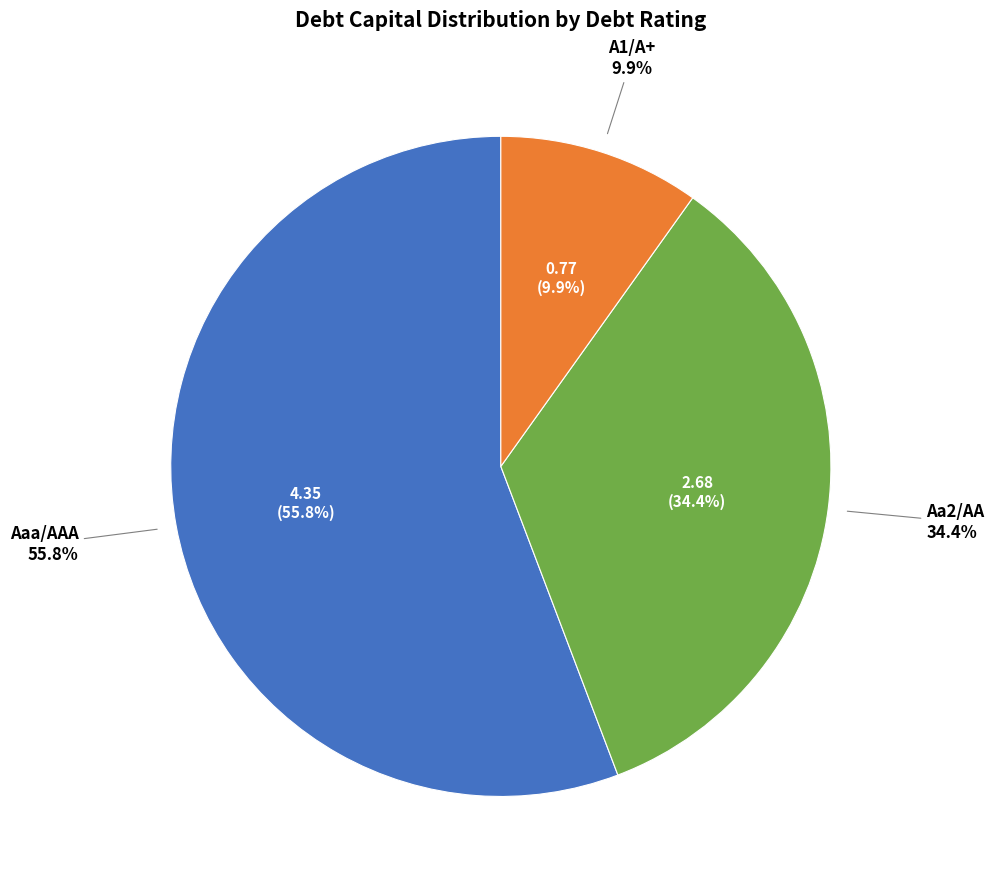

Rank the categories by value from highest to lowest.

Aaa/AAA, Aa2/AA, A1/A+